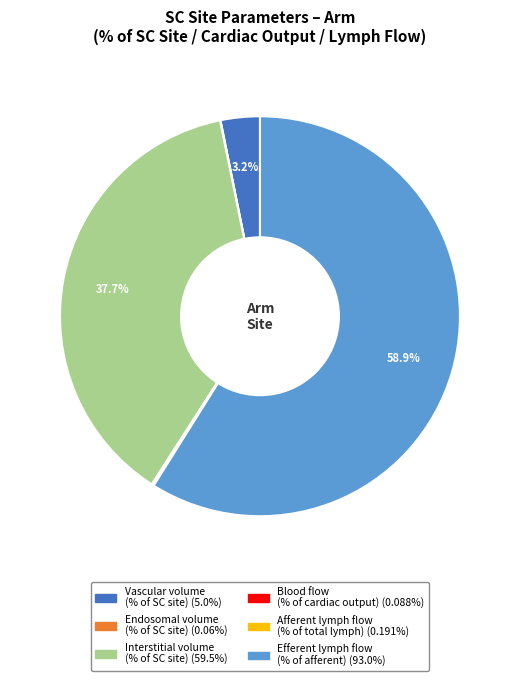

Which category has the biggest portion of the pie?

Efferent lymph flow (% of afferent)